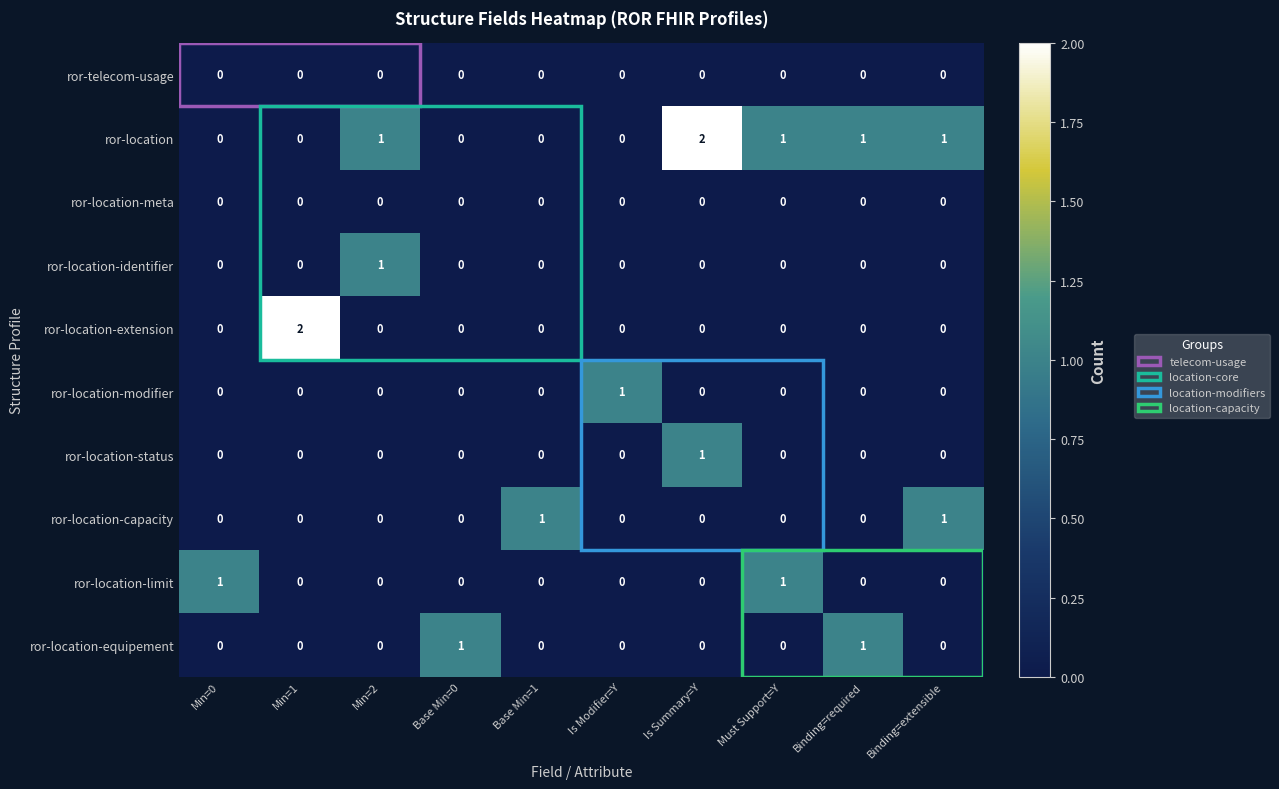

True or false: ror-location-status has a value of 0 at Min=0.

True